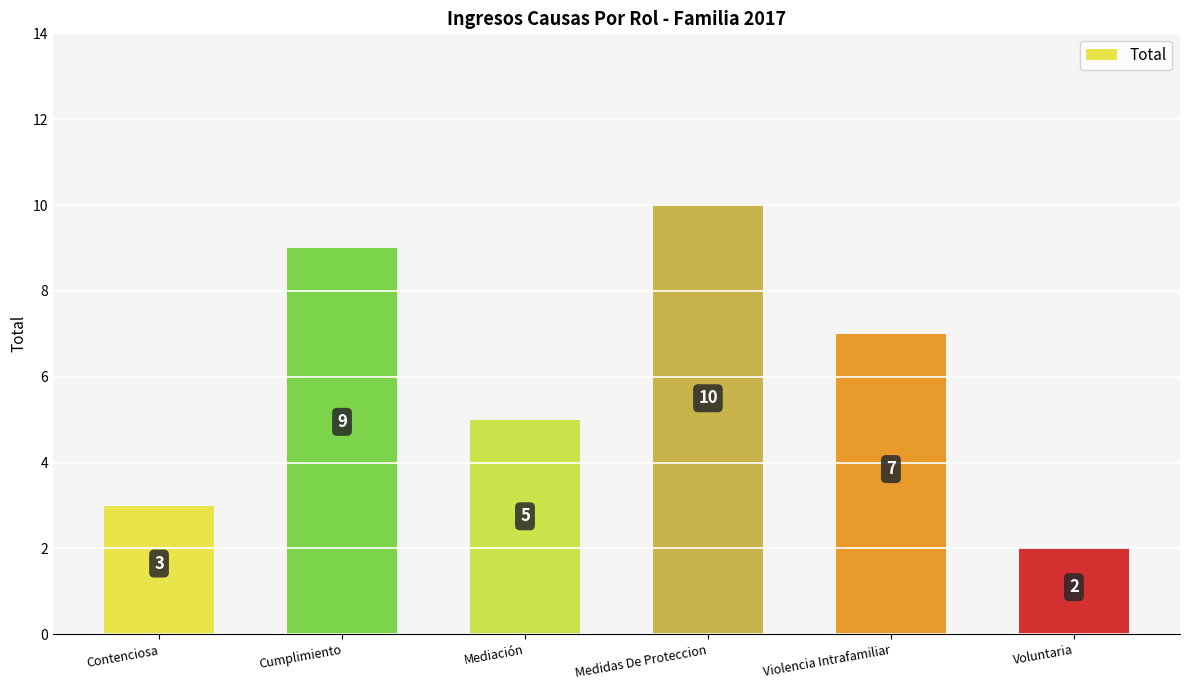

What is the maximum value shown in the chart?

10